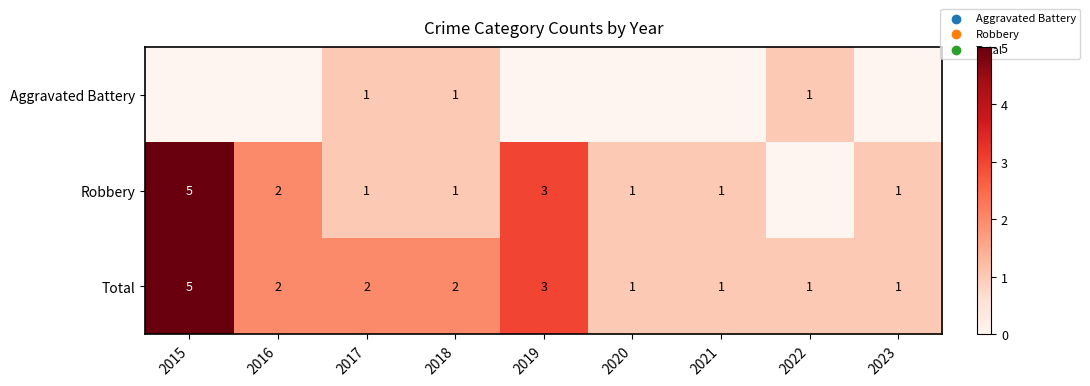

What is the sum of the Robbery values at 2017 and 2016?

3